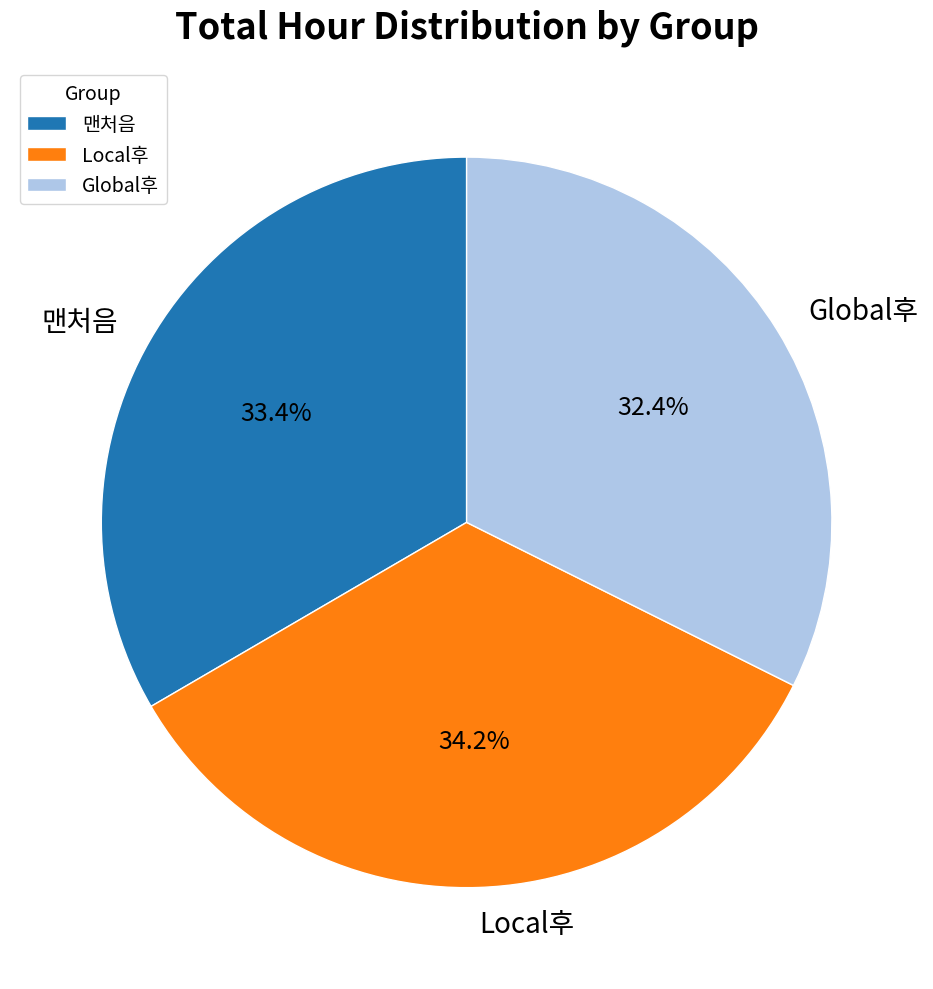

Which has a higher value, Local후 or 맨처음?

Local후